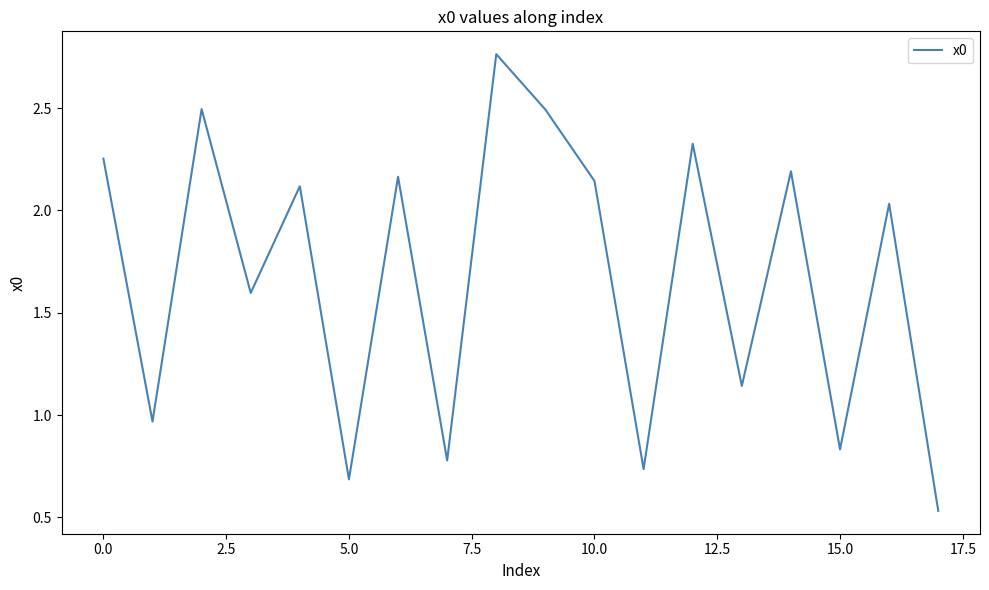

How many lines are shown in the chart?

1